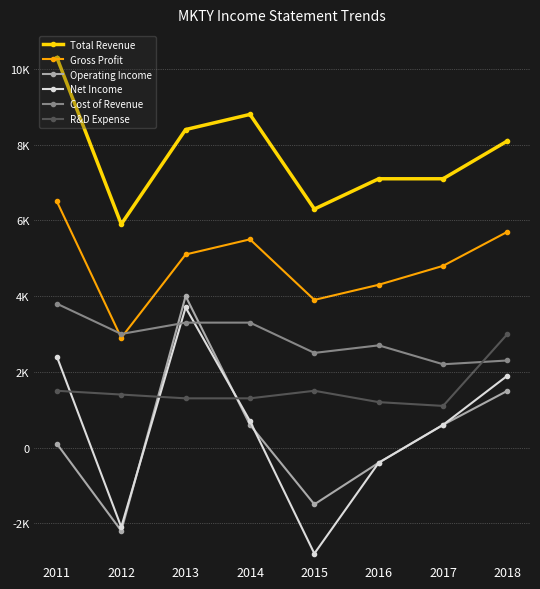

Rank the series by their maximum value, from highest to lowest.

Total Revenue, Gross Profit, Operating Income, Cost of Revenue, Net Income, R&D Expense